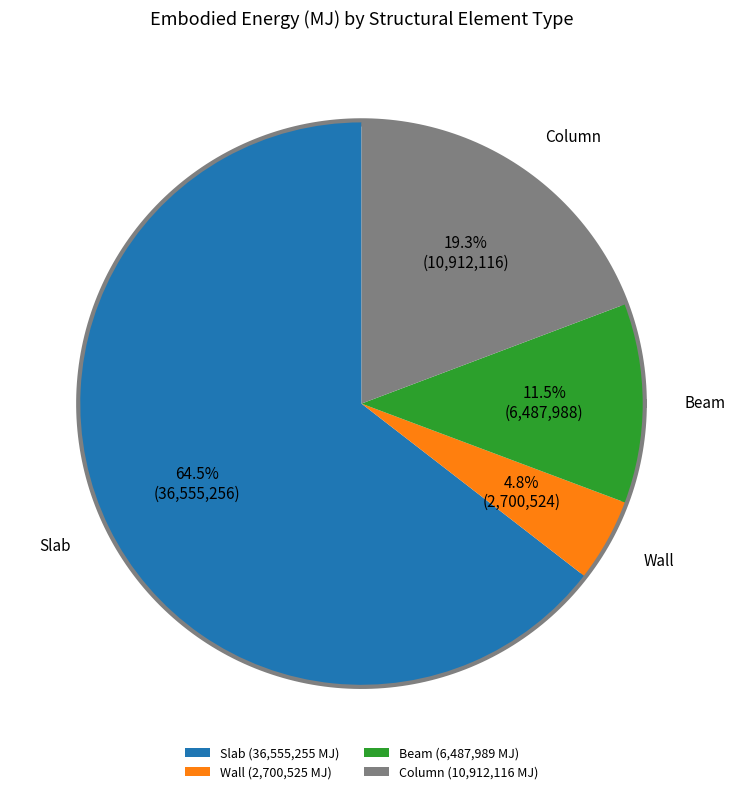

Which category accounts for the majority?

Slab